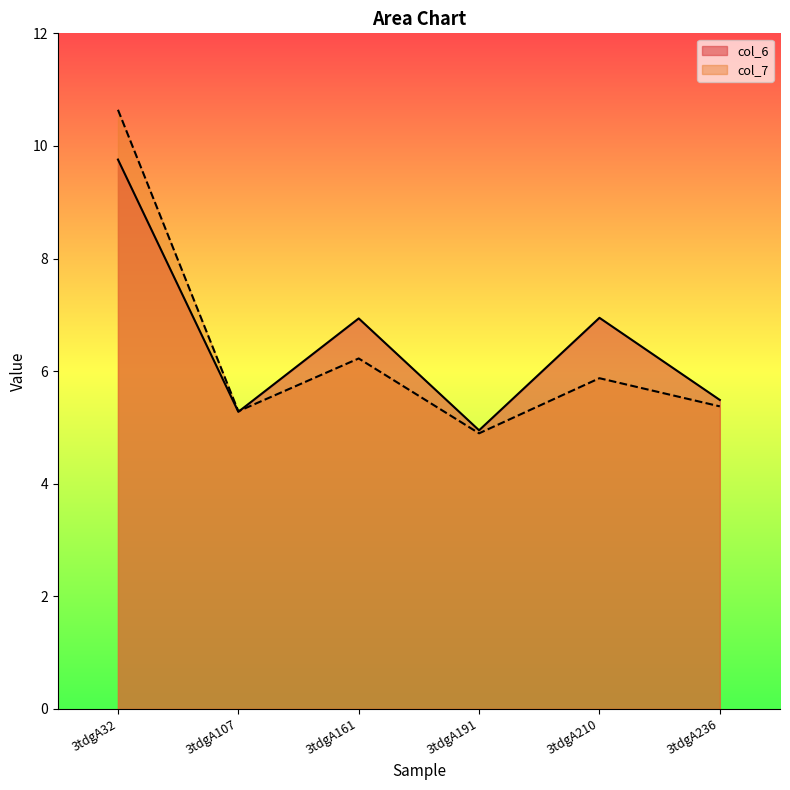

At which label is col_7 closest to 7?

3tdgA161